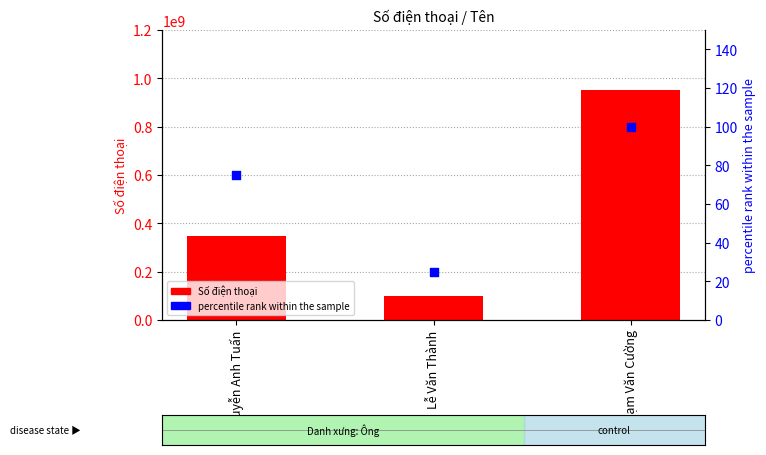

What is the total value across all series at Phạm Văn Cường?

949890201